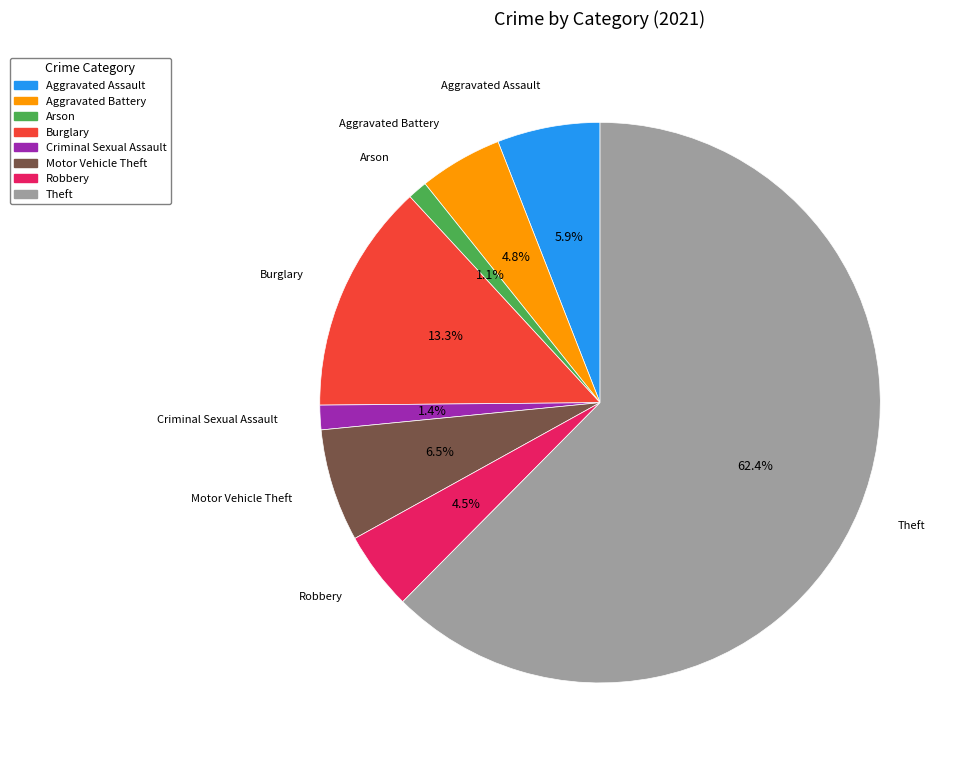

Between Criminal Sexual Assault and Burglary, which is larger?

Burglary